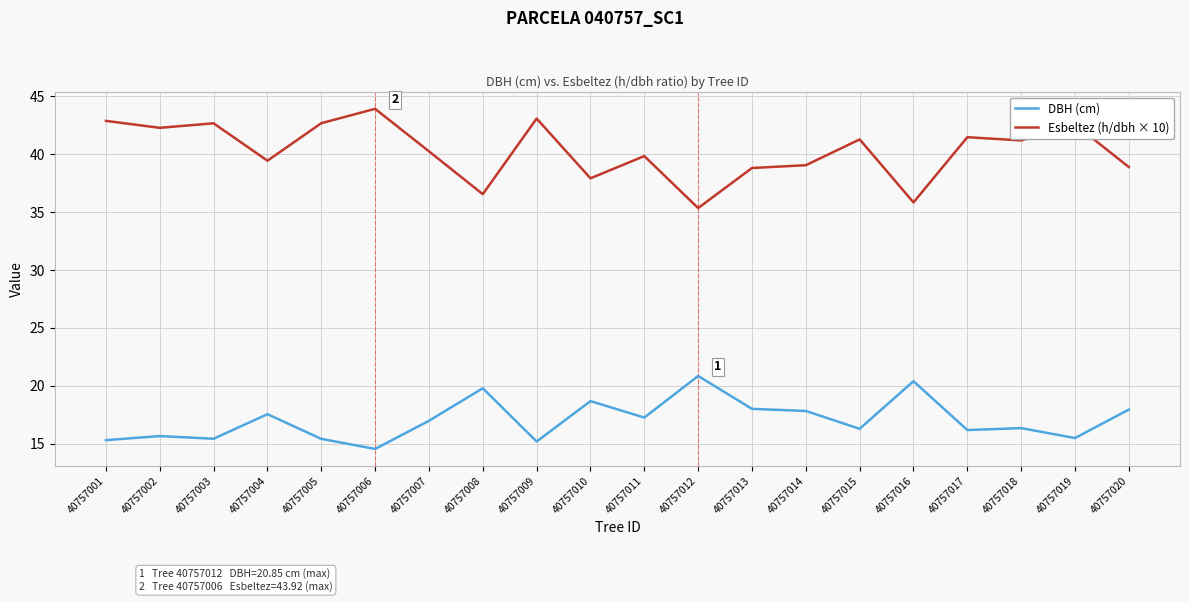

Which series has the largest total across all categories?

Esbeltez (h/dbh × 10)